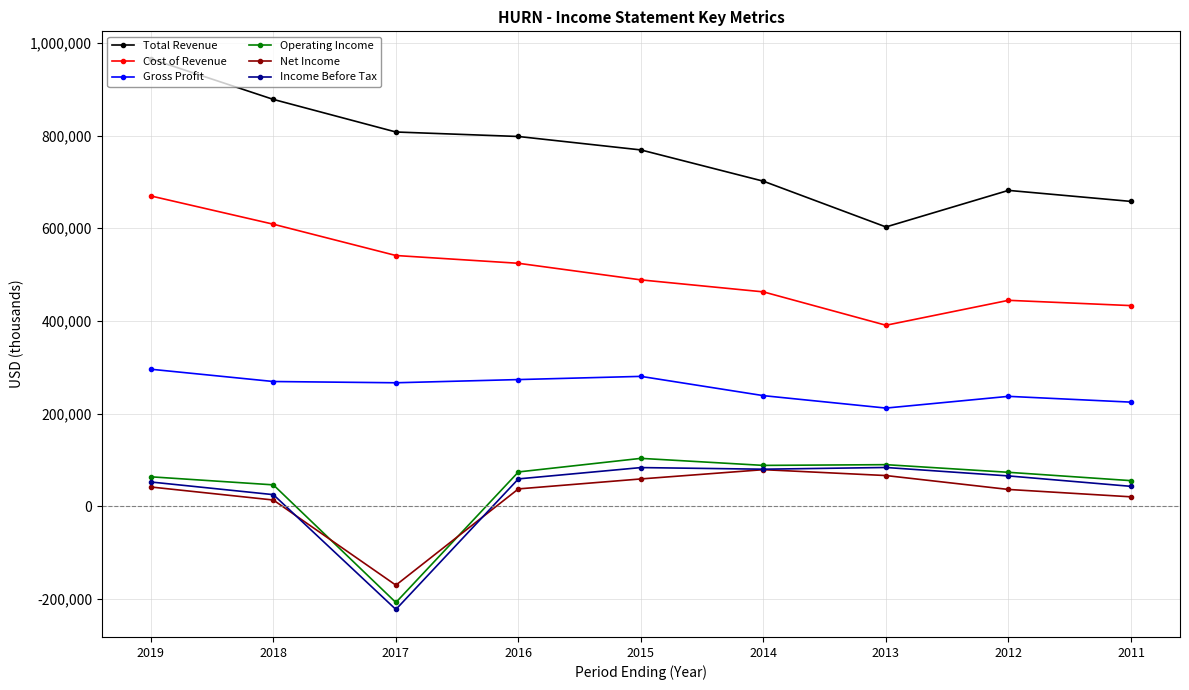

Is the value of Cost of Revenue at 2016 greater than the value of Total Revenue at 2012?

No